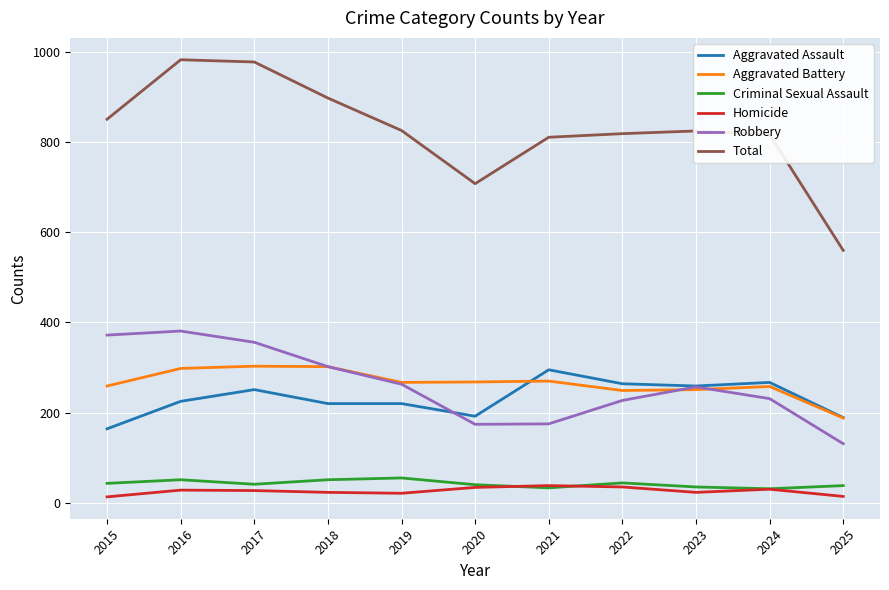

What is the difference between the Criminal Sexual Assault values at 2016 and 2024?

20